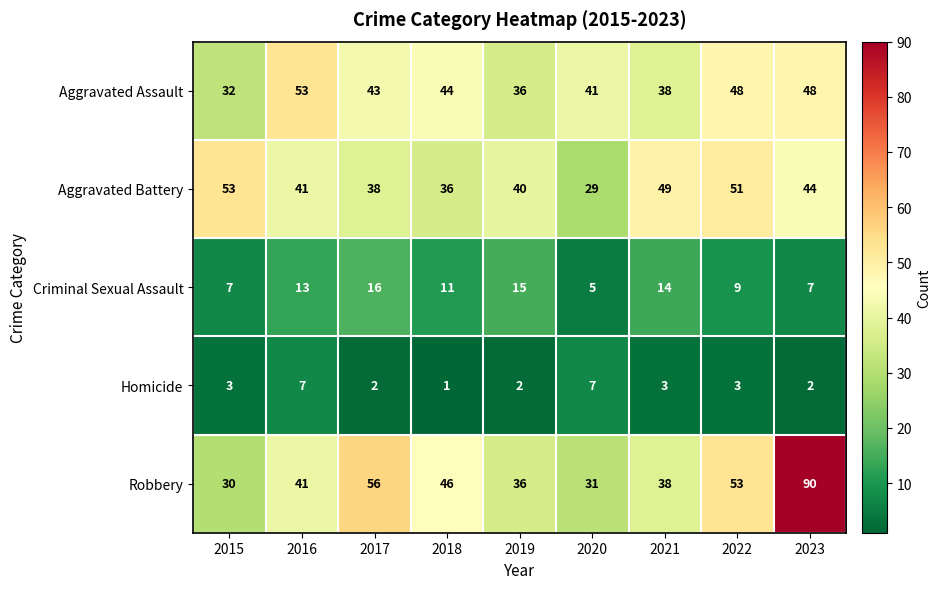

Rank the categories by Aggravated Battery value from lowest to highest.

2020, 2018, 2017, 2019, 2016, 2023, 2021, 2022, 2015